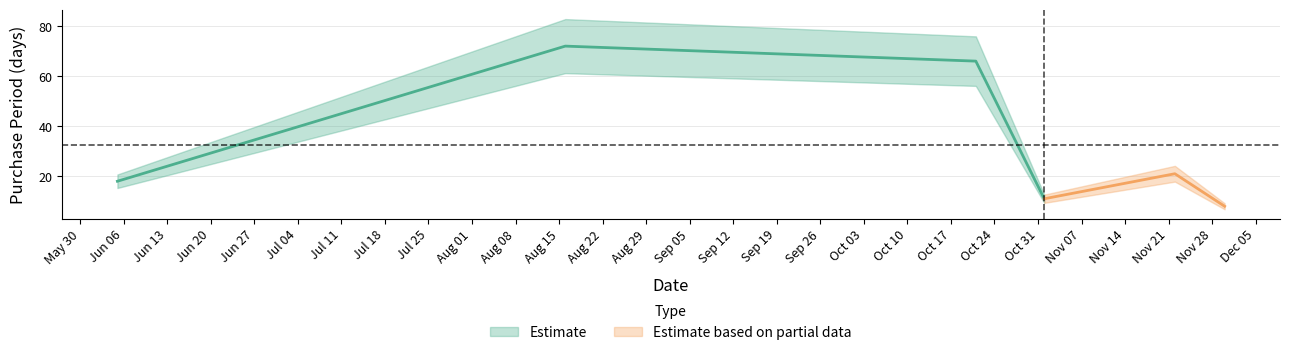

The value at 2017-11-22 is 28. True or false?

False